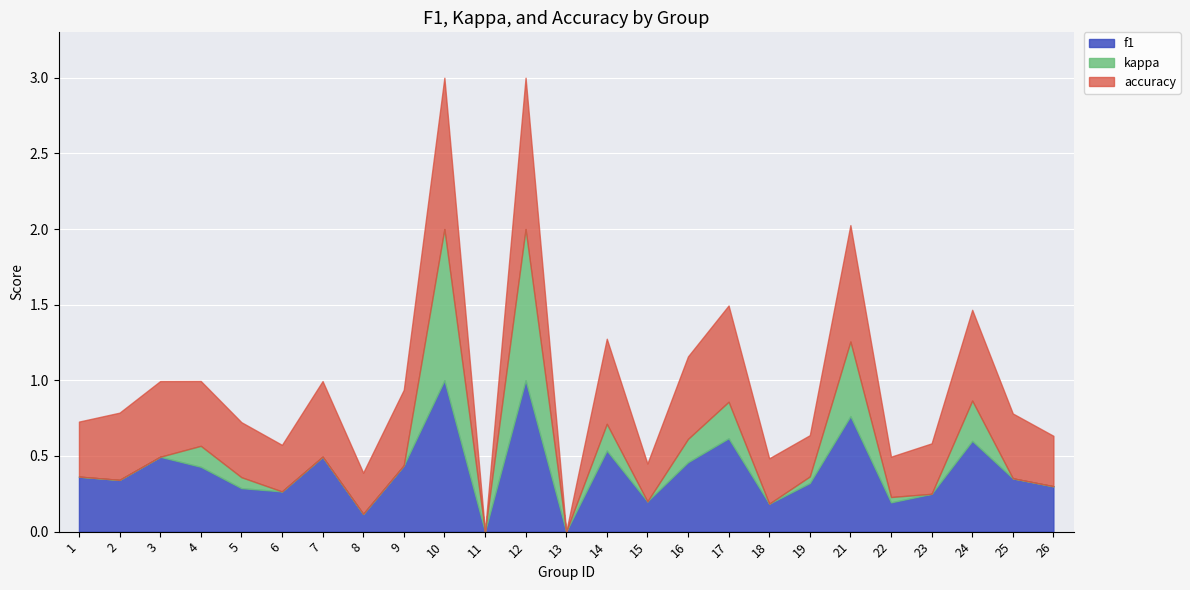

At which category is the sum across all series the highest?

10